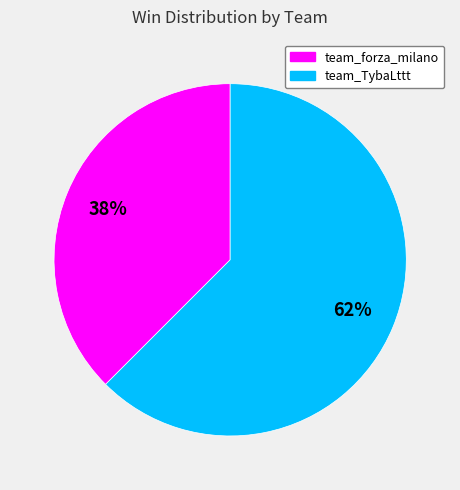

Count the number of slices in the pie.

2